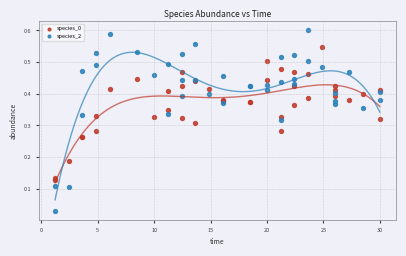

What is the X range (max minus min) for the scatter plot?

28.8